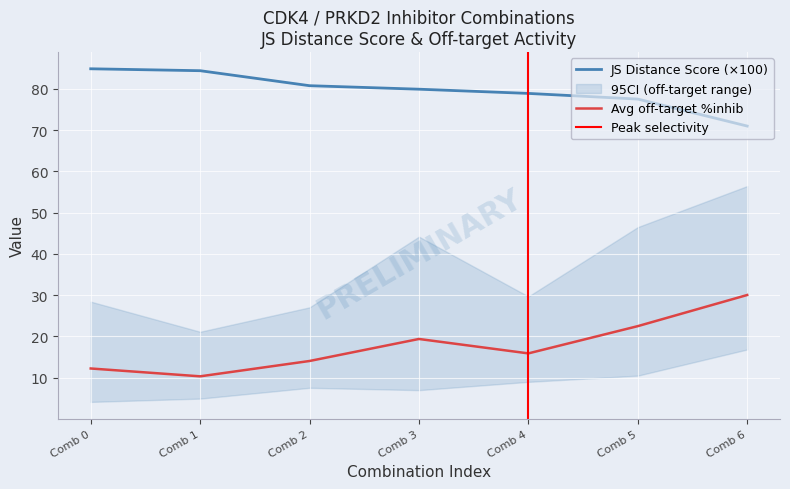

True or false: Average off-target kinase %inhib and JS Distance Score intersect in this chart.

False